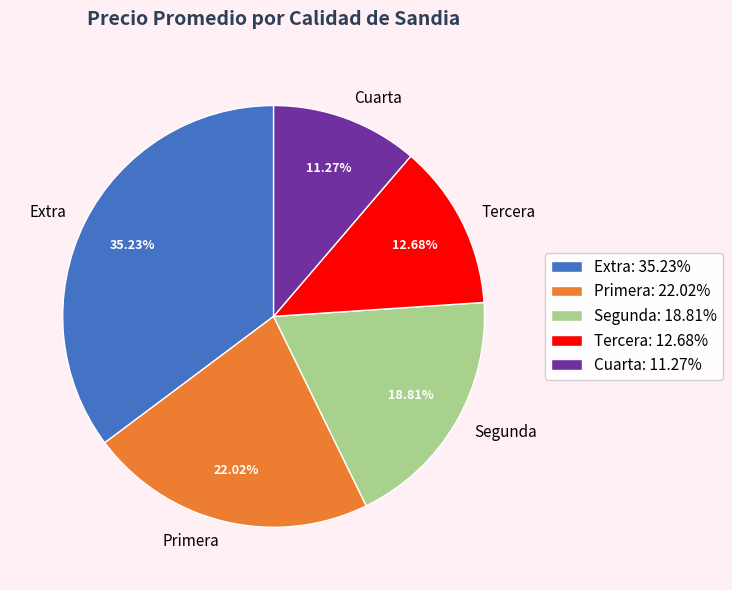

Combined, do Cuarta and Tercera account for over 50%?

No